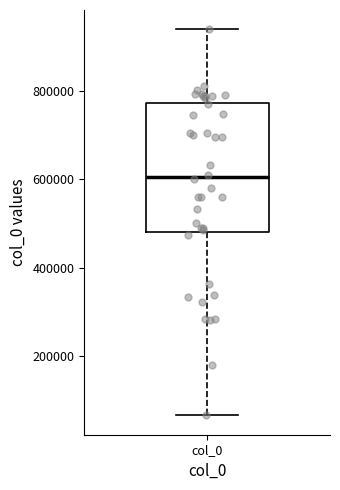

Where does the lower whisker of the box for col_0 end on the y-axis? The values are not printed on the chart, so give them approximately, as read against the axis.

60000